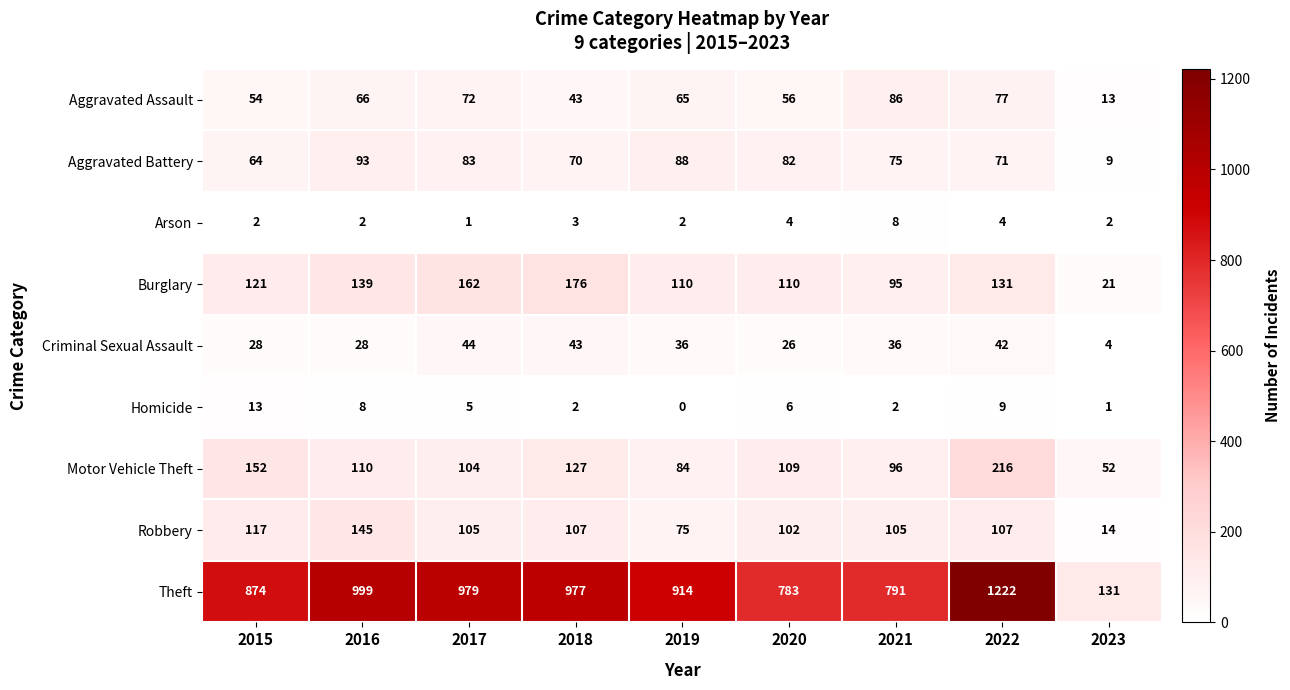

Which series has the largest range (max minus min)?

Theft